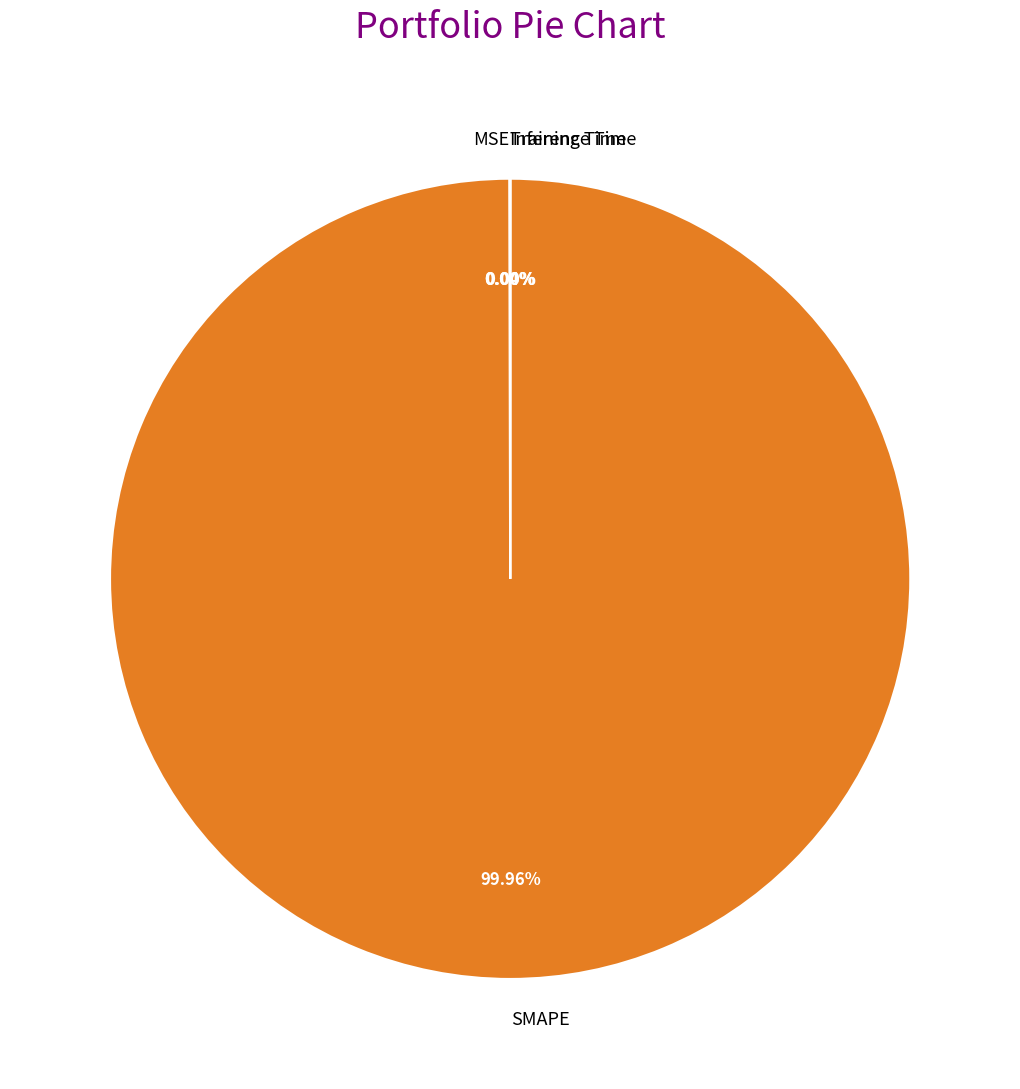

What is the largest slice in the pie chart?

SMAPE